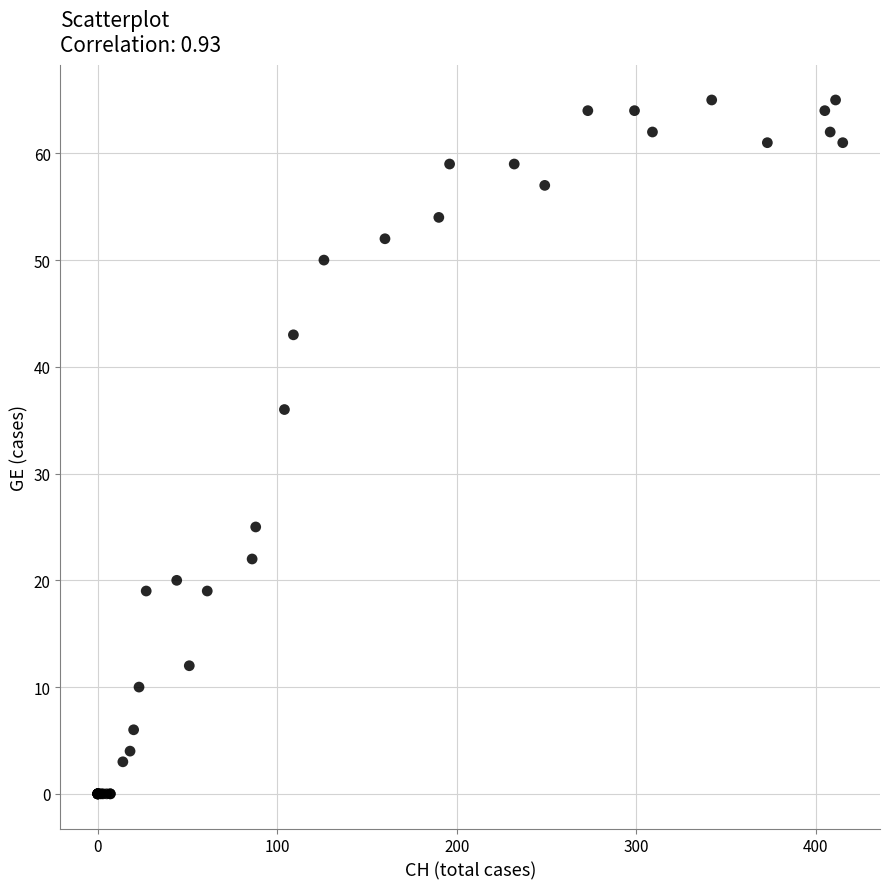

What Y value in the scatter plot is closest to 32?

36